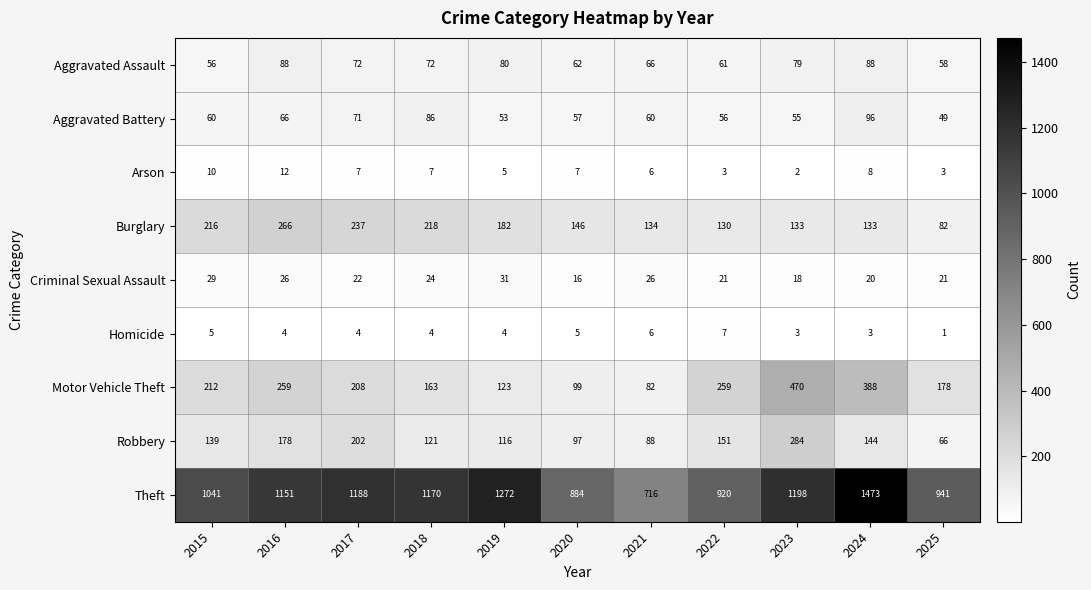

Between 2016 and 2022, which series saw the biggest shift?

Theft